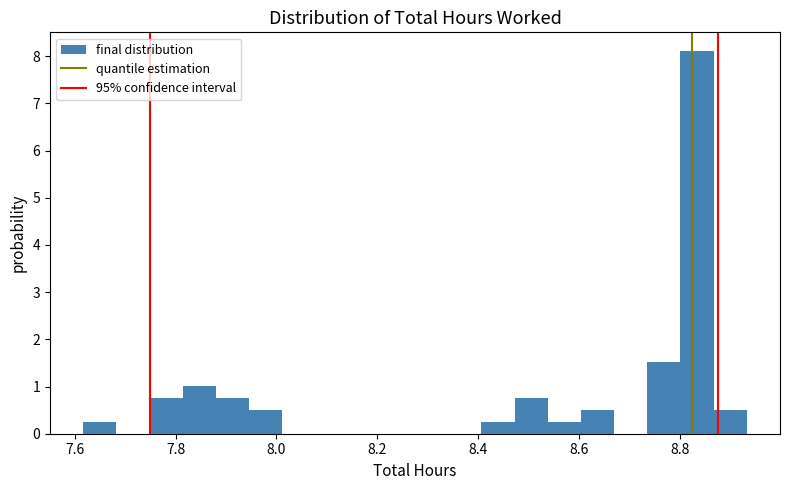

Read against the x-axis, roughly where is the centre of the tallest bar?

8.84